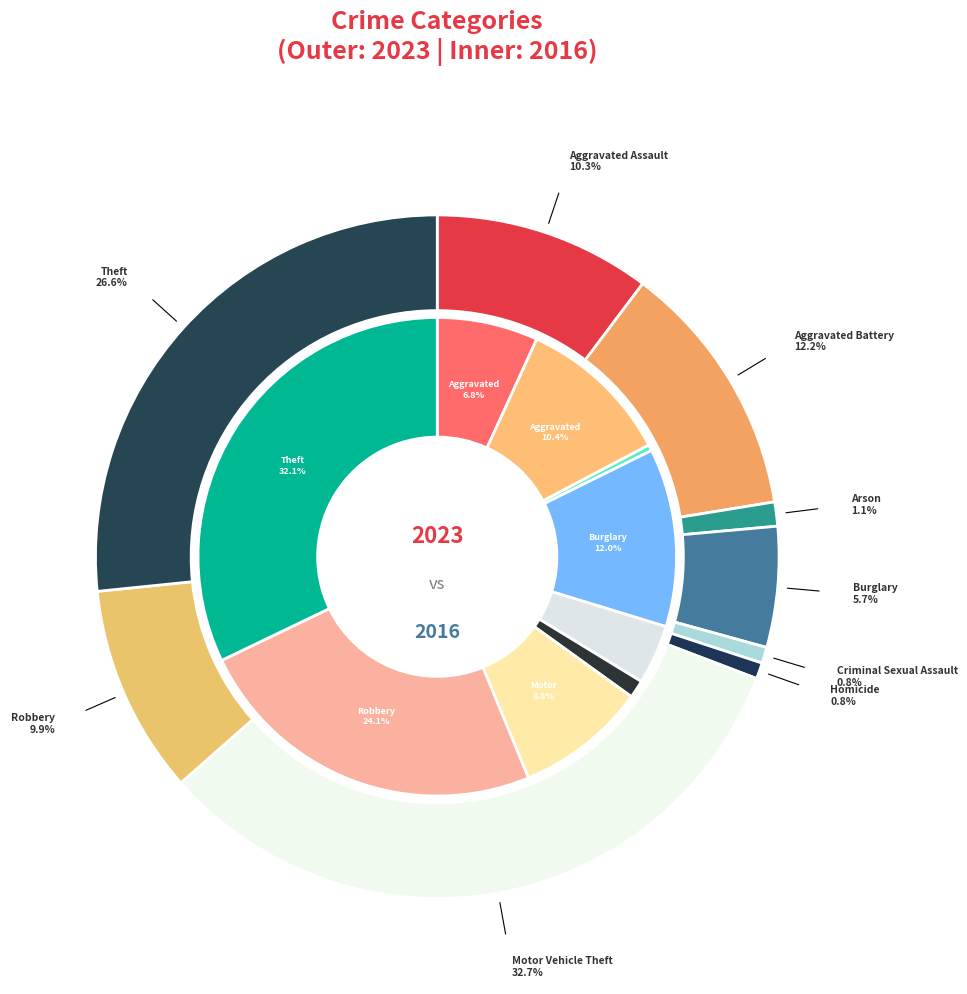

Is Homicide the majority of the pie?

No